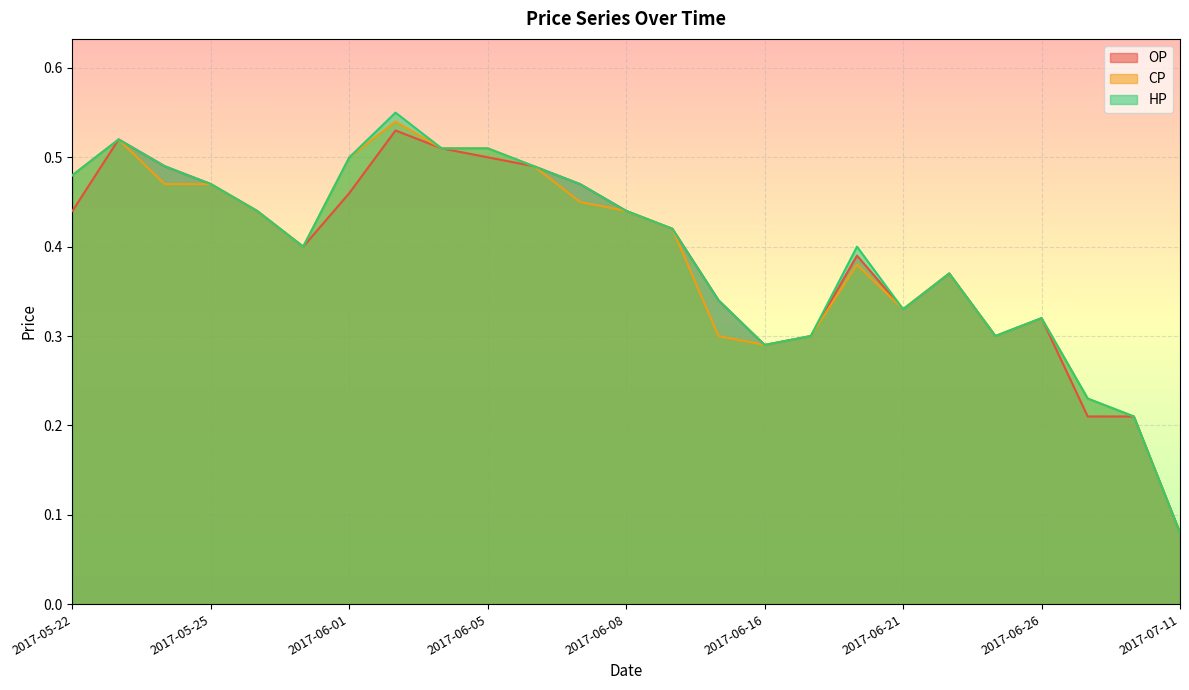

The CP series shows 0.3 at 2017-05-22. True or false?

False